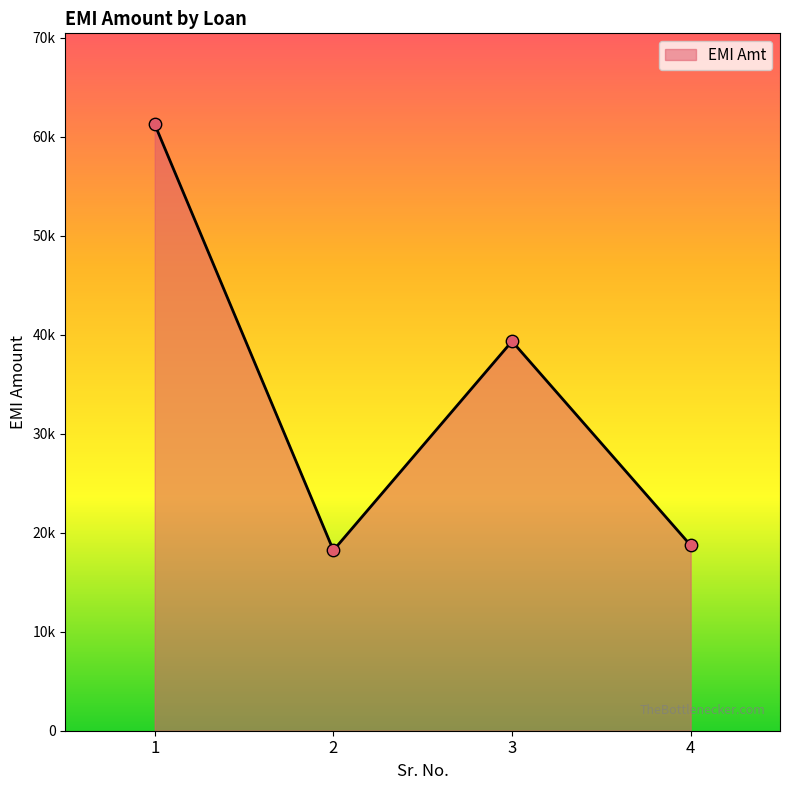

What is the change in value from 1 to 2?

-43028